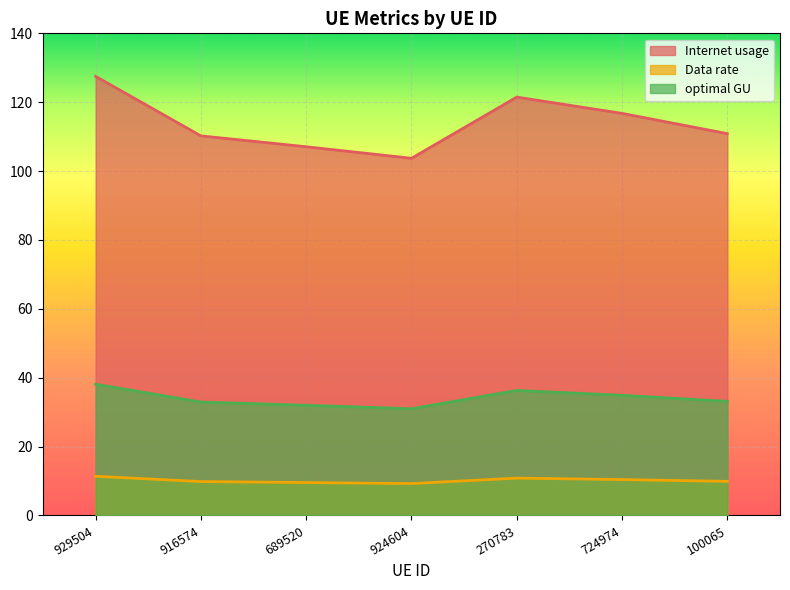

Where is Internet usage nearest to the value 34?

100065